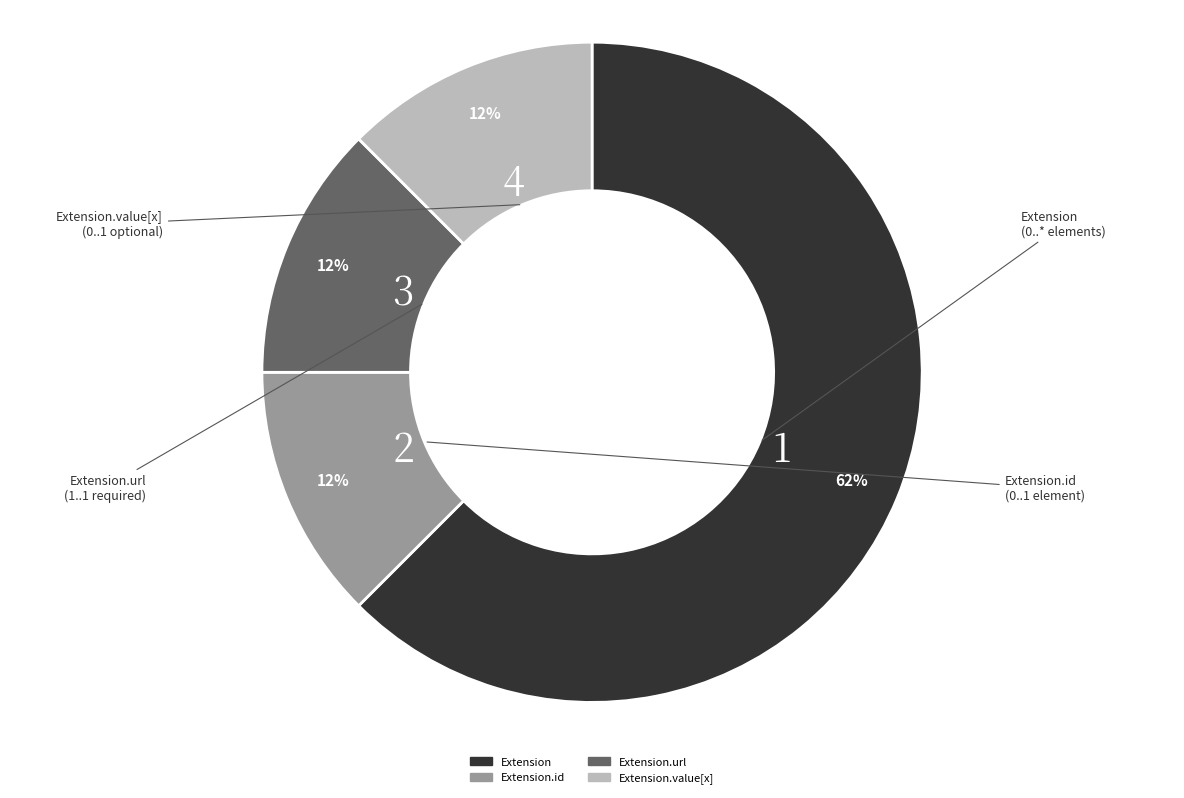

Is there any slice that represents more than half of the pie?

Yes